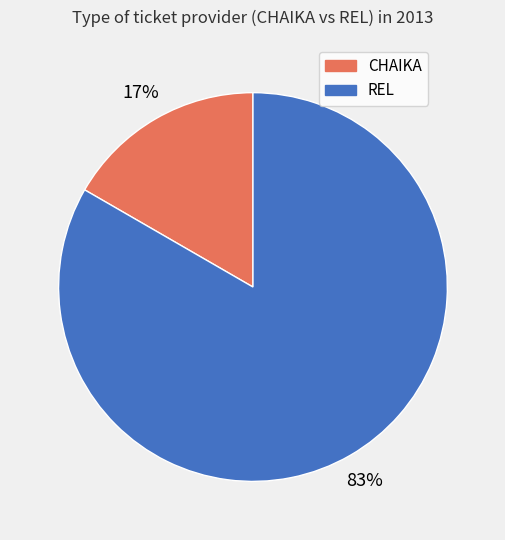

To the nearest percent, what percentage of the pie is REL?

83%